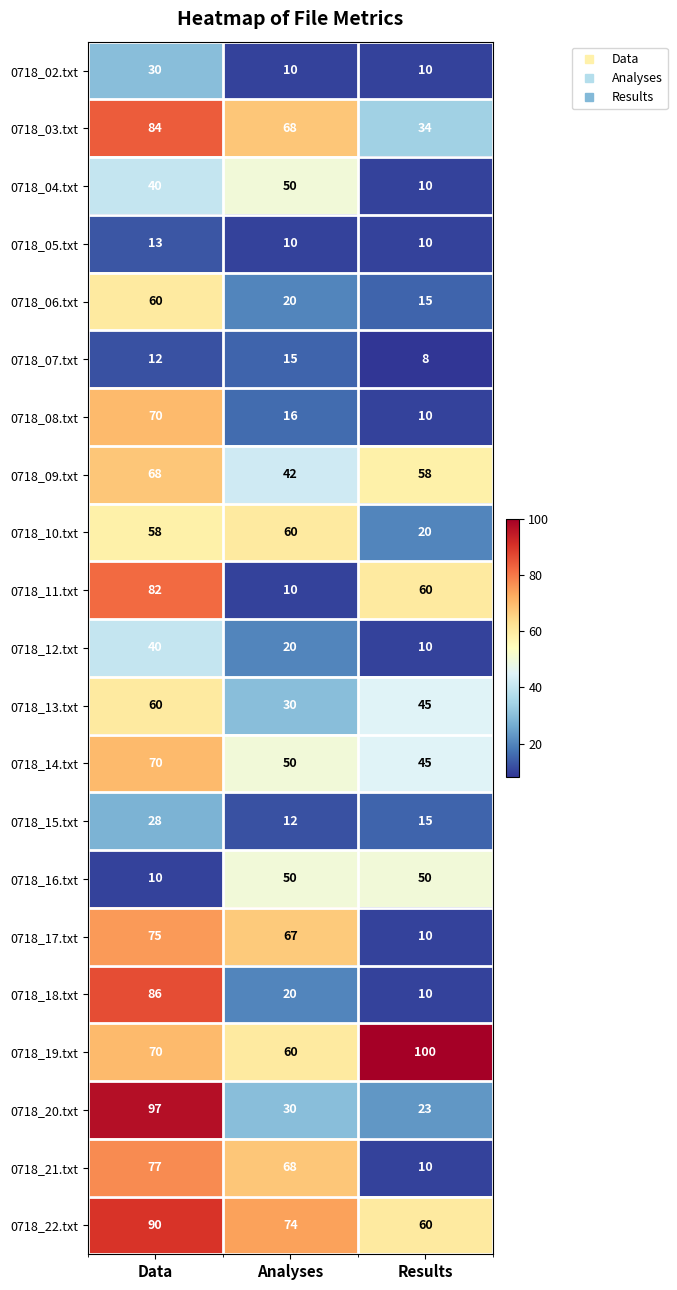

Is it true that 0718_07.txt equals 11 at Results?

False